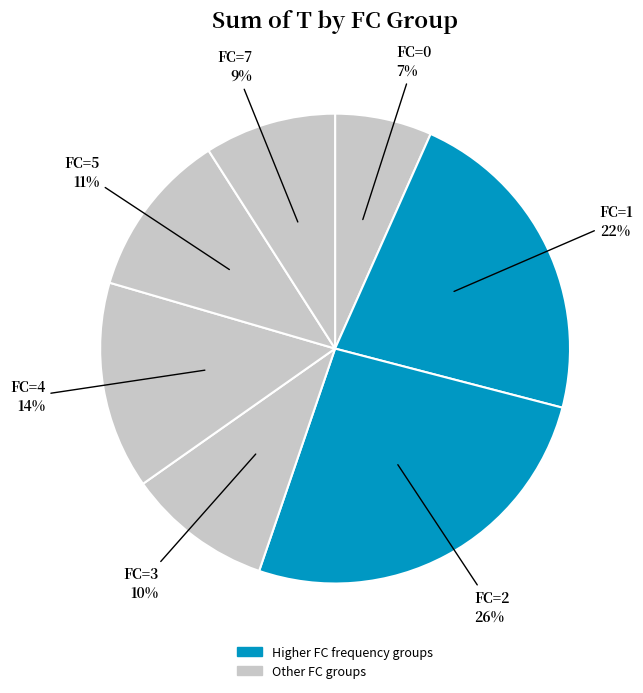

The FC=5 slice represents 1% of the pie. True or false?

False